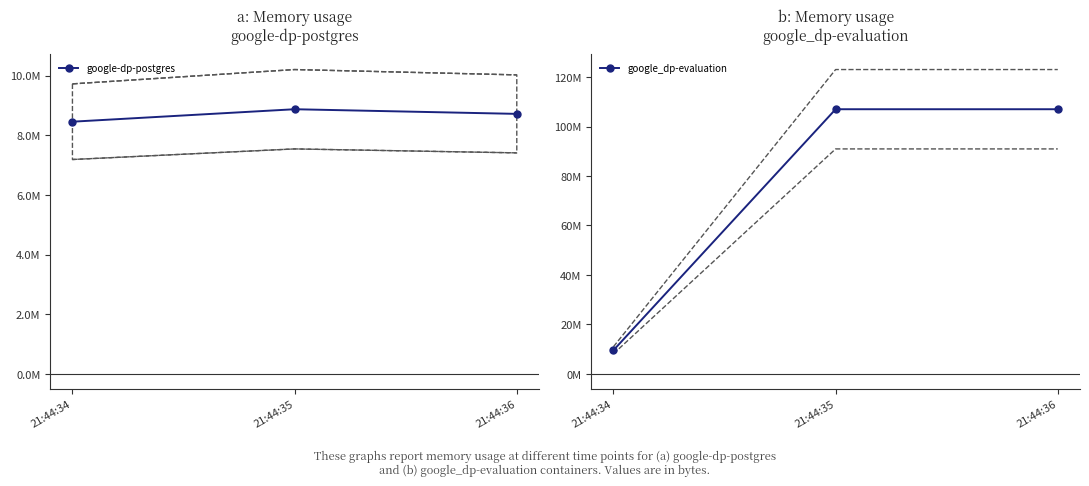

What is the sum of all google_dp-evaluation values?

223584256